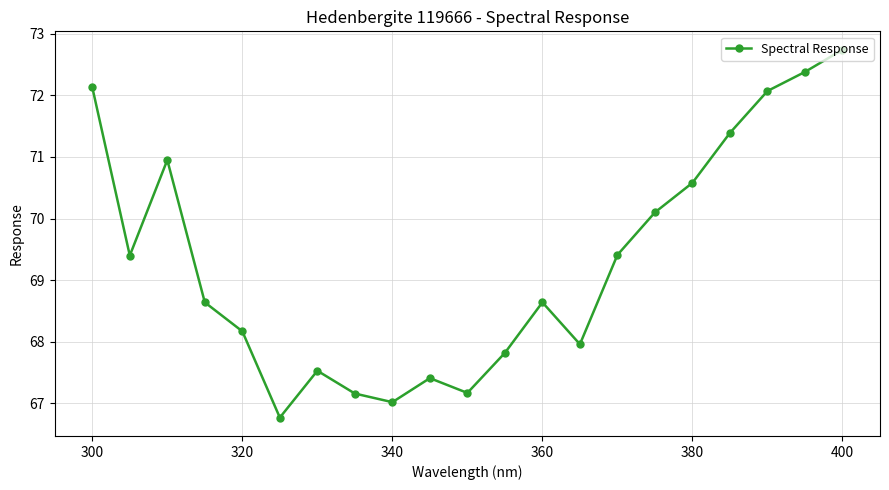

How many data points are above 68?

13